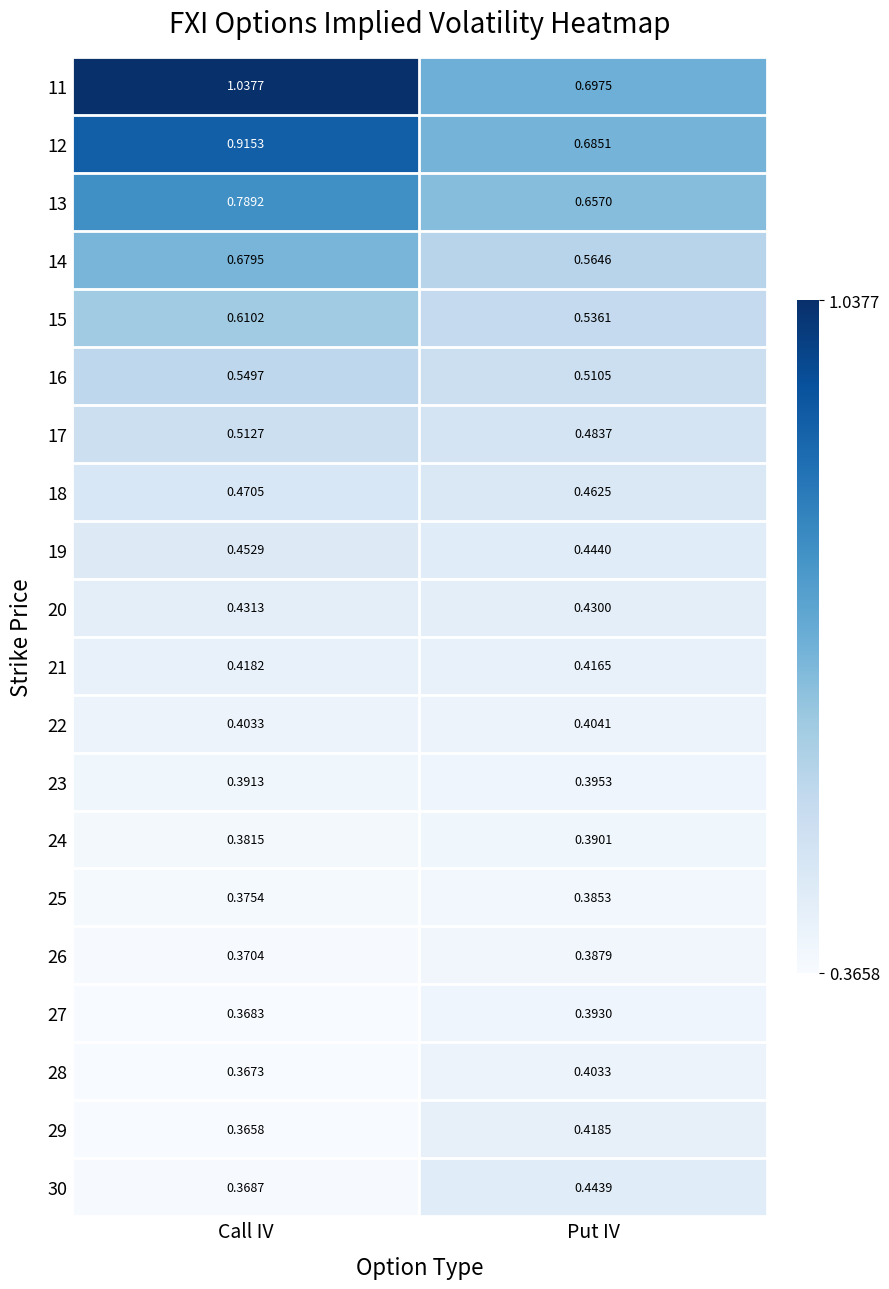

At Call IV, list the series in order from largest to smallest.

11, 12, 13, 14, 15, 16, 17, 18, 19, 20, 21, 22, 23, 24, 25, 26, 30, 27, 28, 29